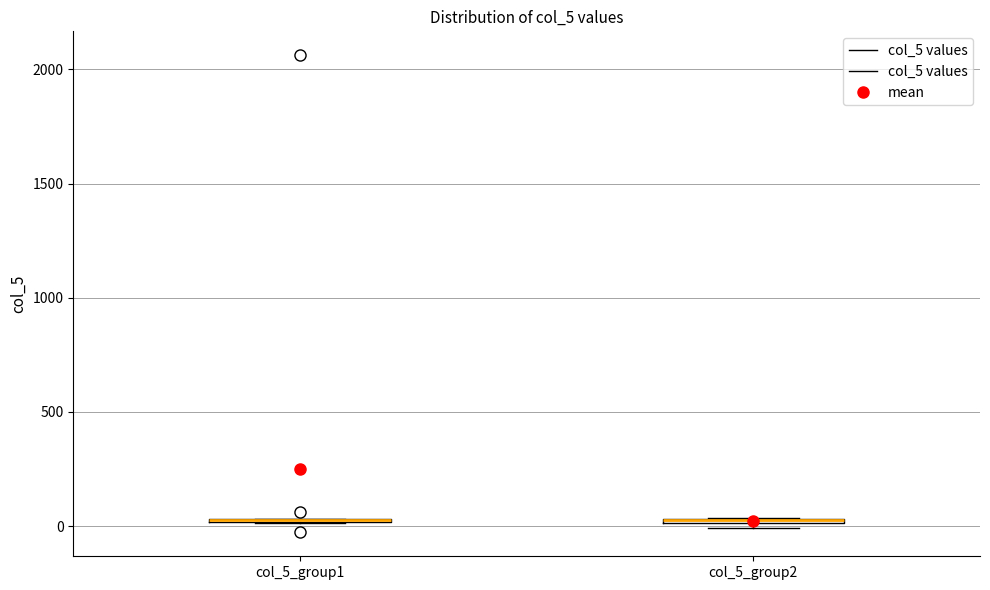

Where is the lower edge of the box for col_5_group1 on the y-axis? The values are not printed on the chart, so give them approximately, as read against the axis.

0